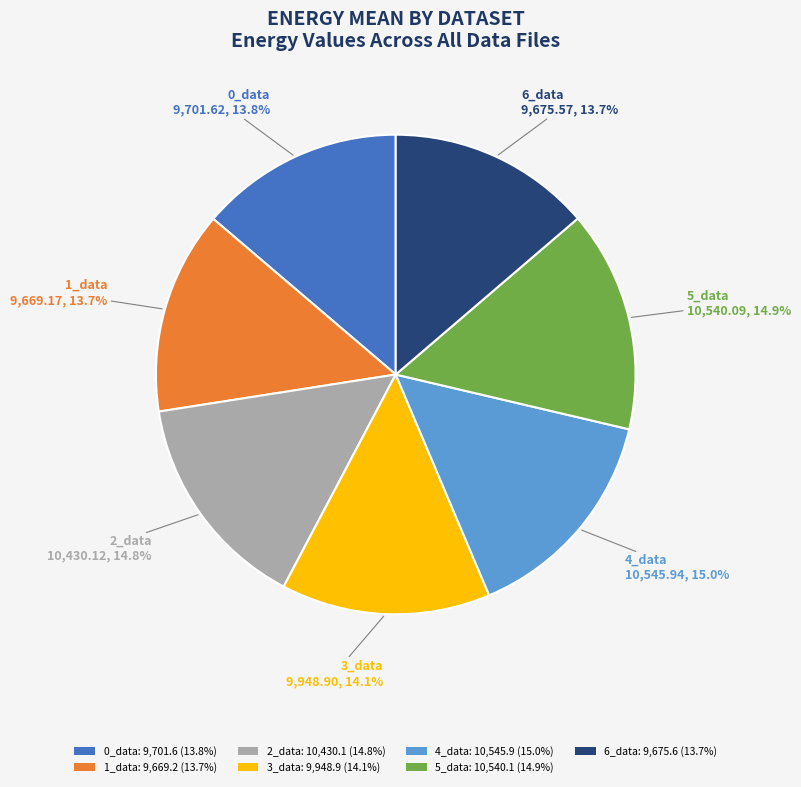

What percentage is NOT represented by 2_data?

85.2%